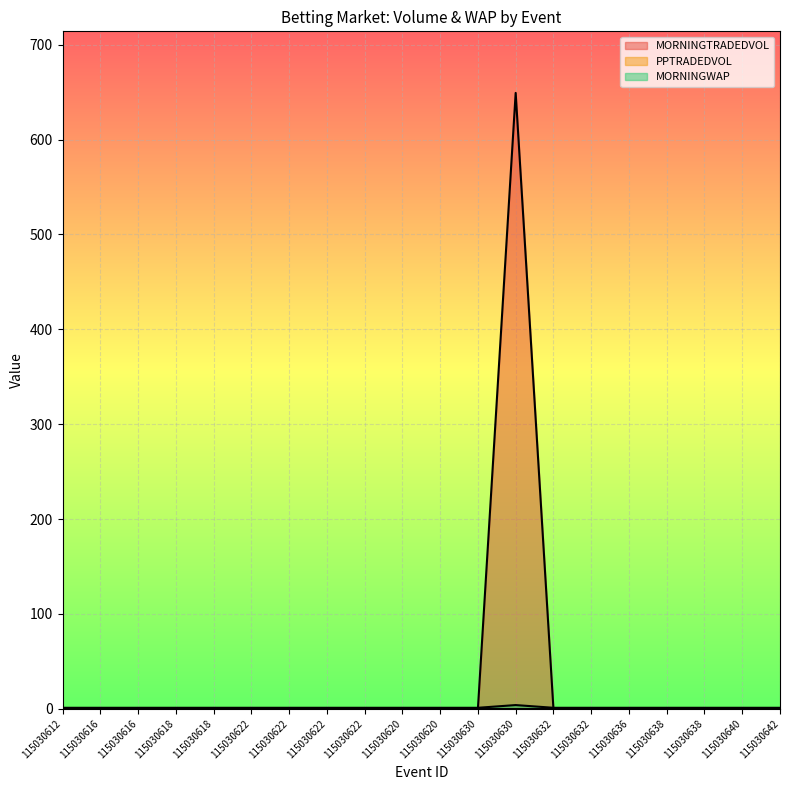

The MORNINGWAP series shows 1.0 at 115030636. True or false?

True